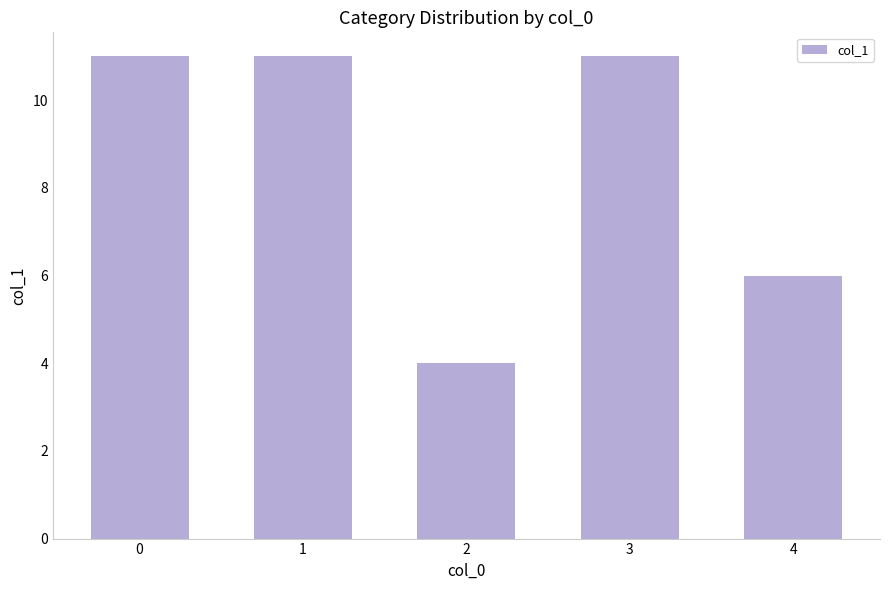

Reading left to right, transcribe all the data shown in this chart.

11	11	4	11	6